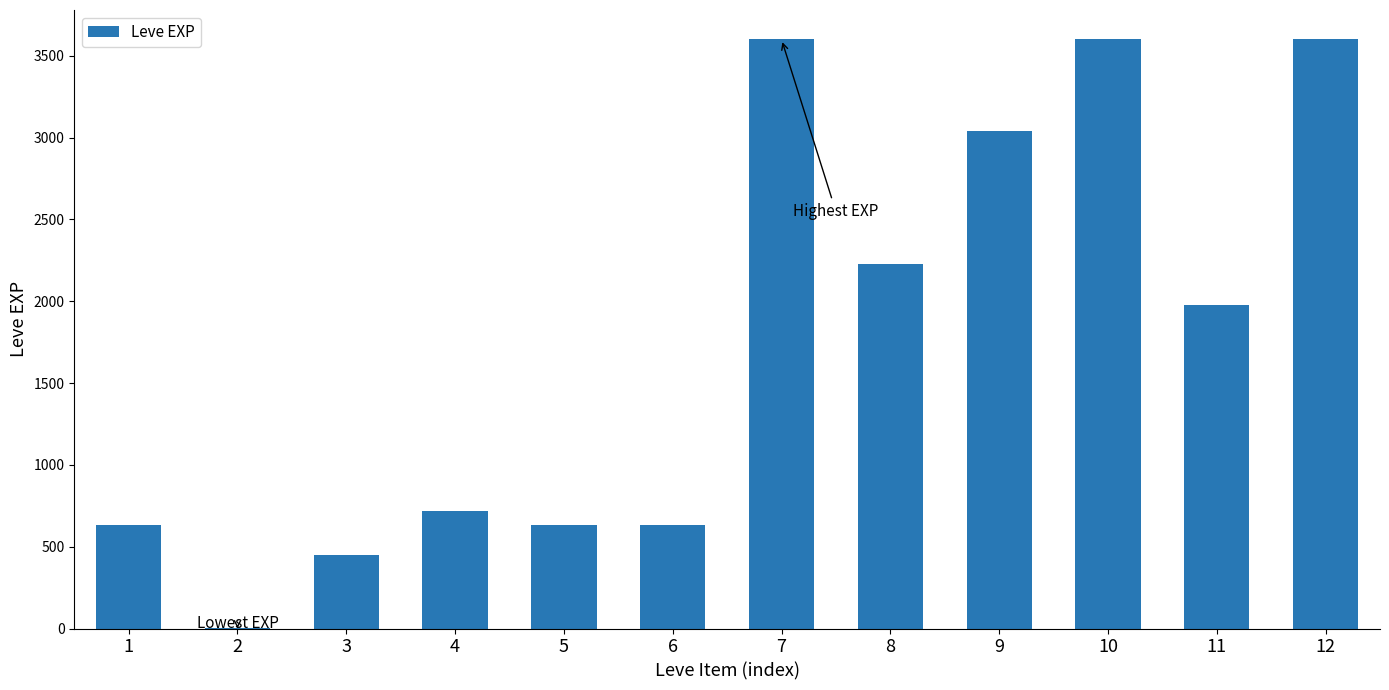

The chart shows a value of 215 at 6. True or false?

False